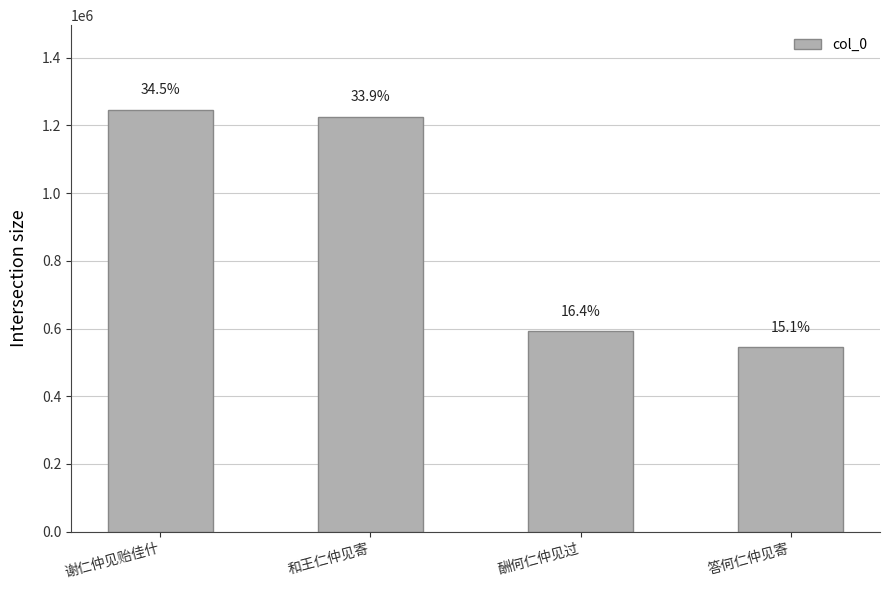

Does the chart contain any negative values?

No